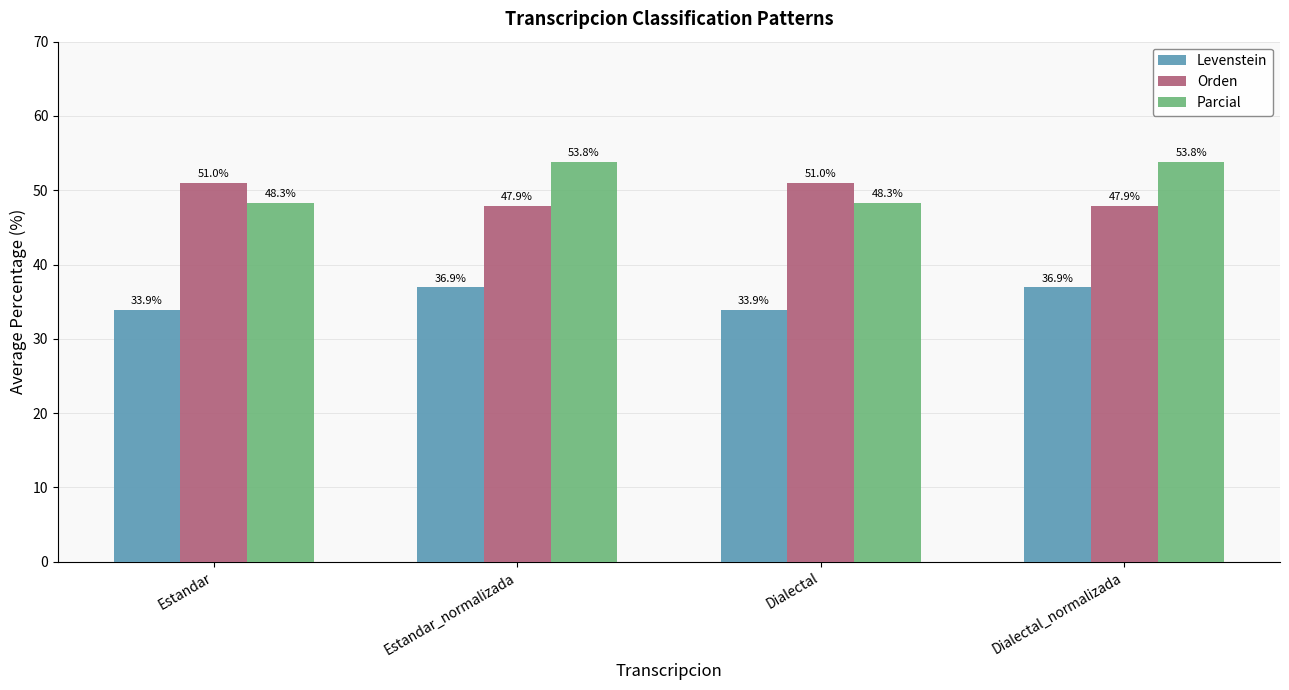

What is the total value across all series at Estandar_normalizada?

138.7